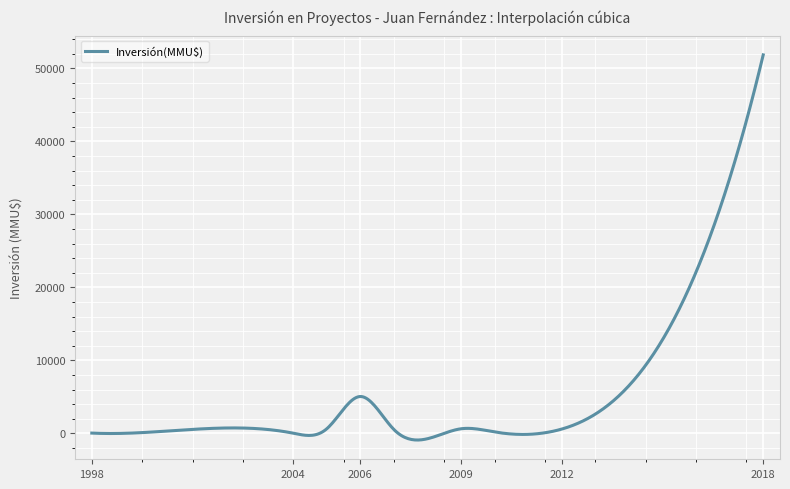

Count the number of categories in the chart.

400